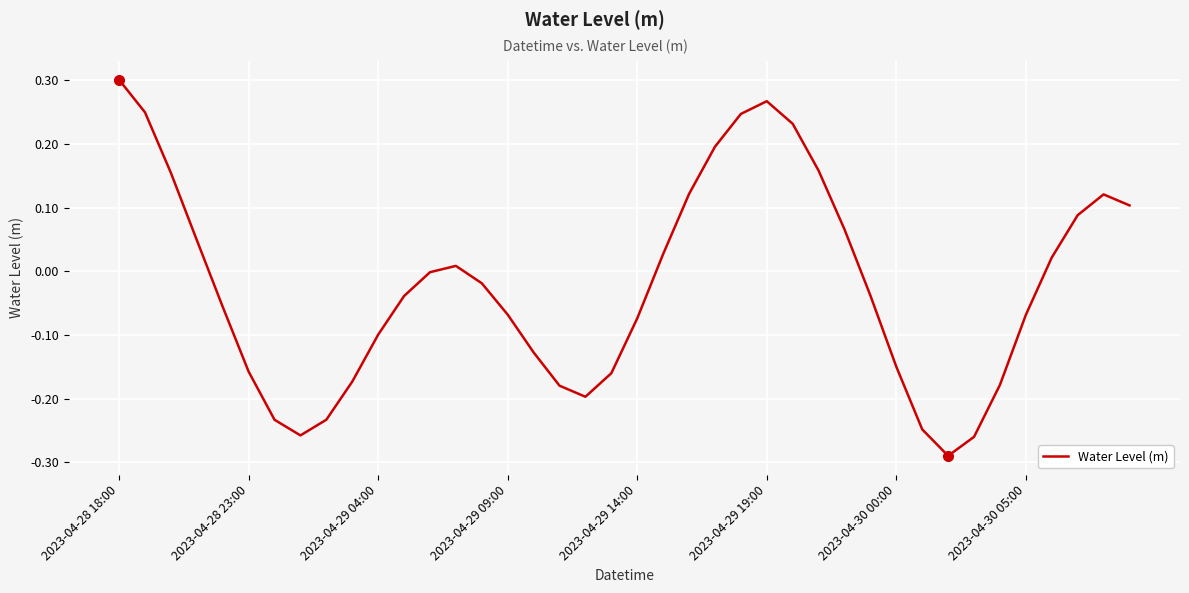

What is the difference between the maximum and minimum values?

0.6